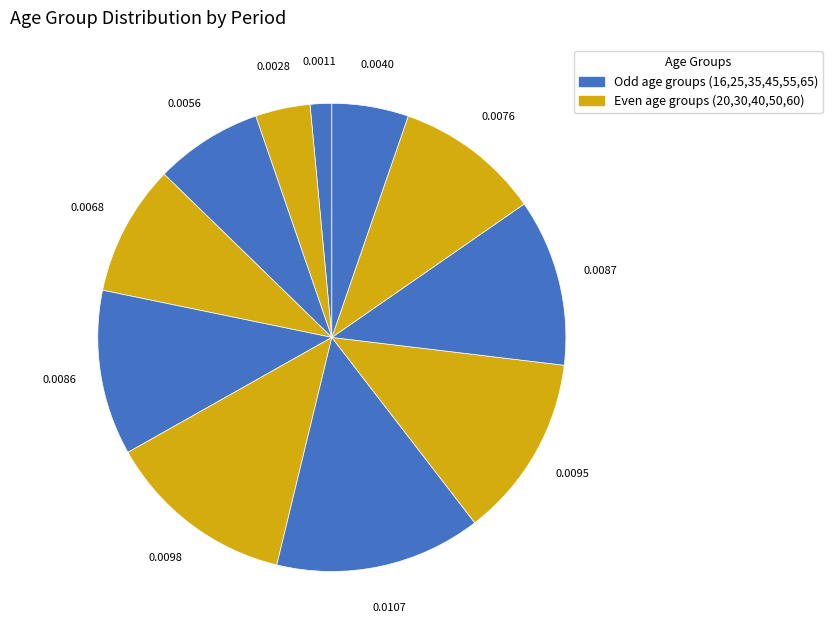

Which slice is the largest?

45